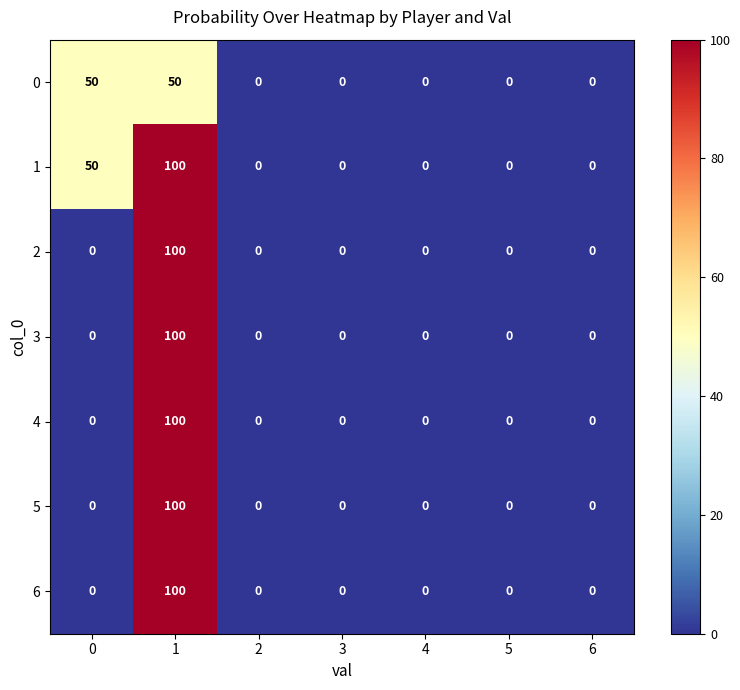

What is the approximate value of 4 at 1, to the nearest 5?

100